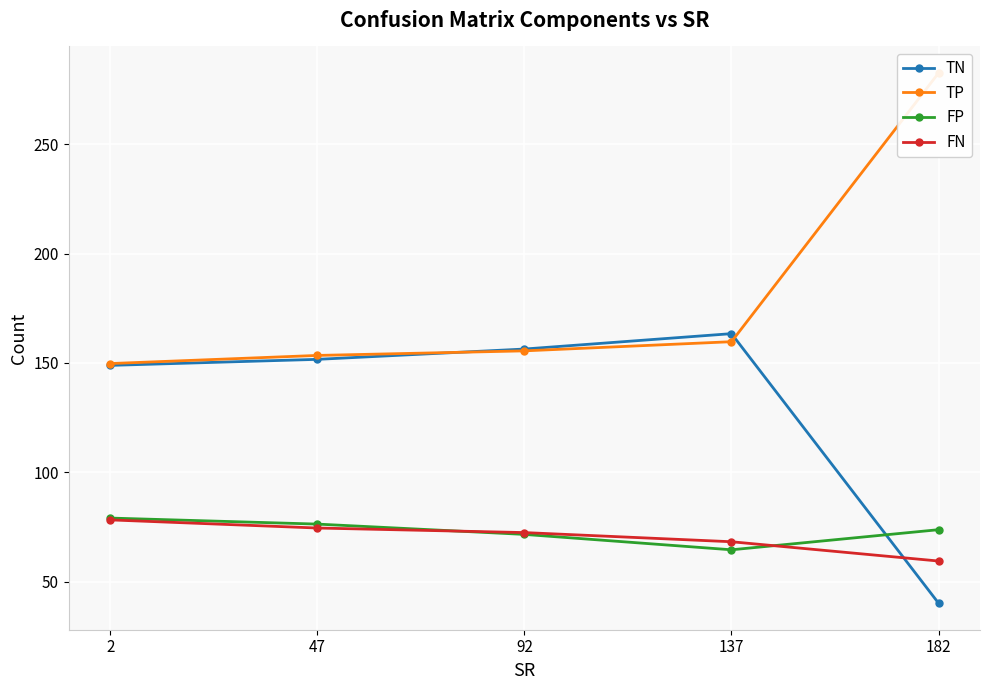

Rank the series at 47 from highest to lowest value.

TP, TN, FP, FN